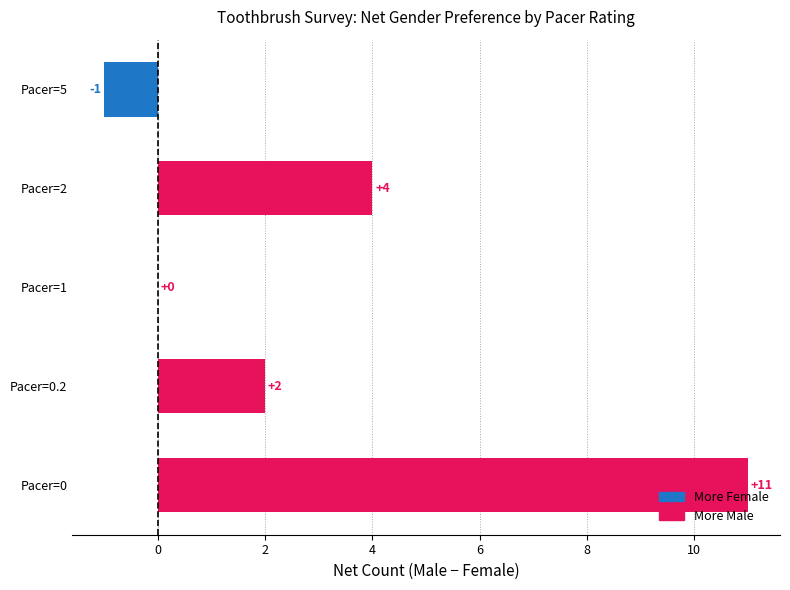

True or false: the data shows -7 at Pacer=1.

False